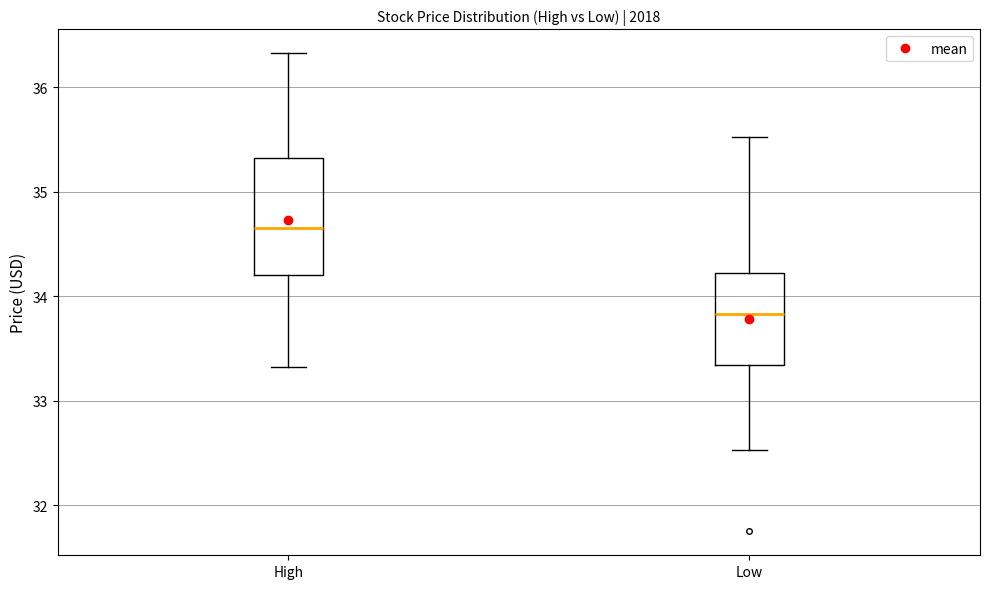

Reading left to right, read every box against the y-axis: the position of its median line, the range the box covers, and the ends of its whiskers. The values are not printed on the chart, so give them approximately, as read against the axis.

High: median 34.7, box 34.2 to 35.3, whiskers 33.3 to 36.3
Low: median 33.8, box 33.3 to 34.2, whiskers 32.5 to 35.5